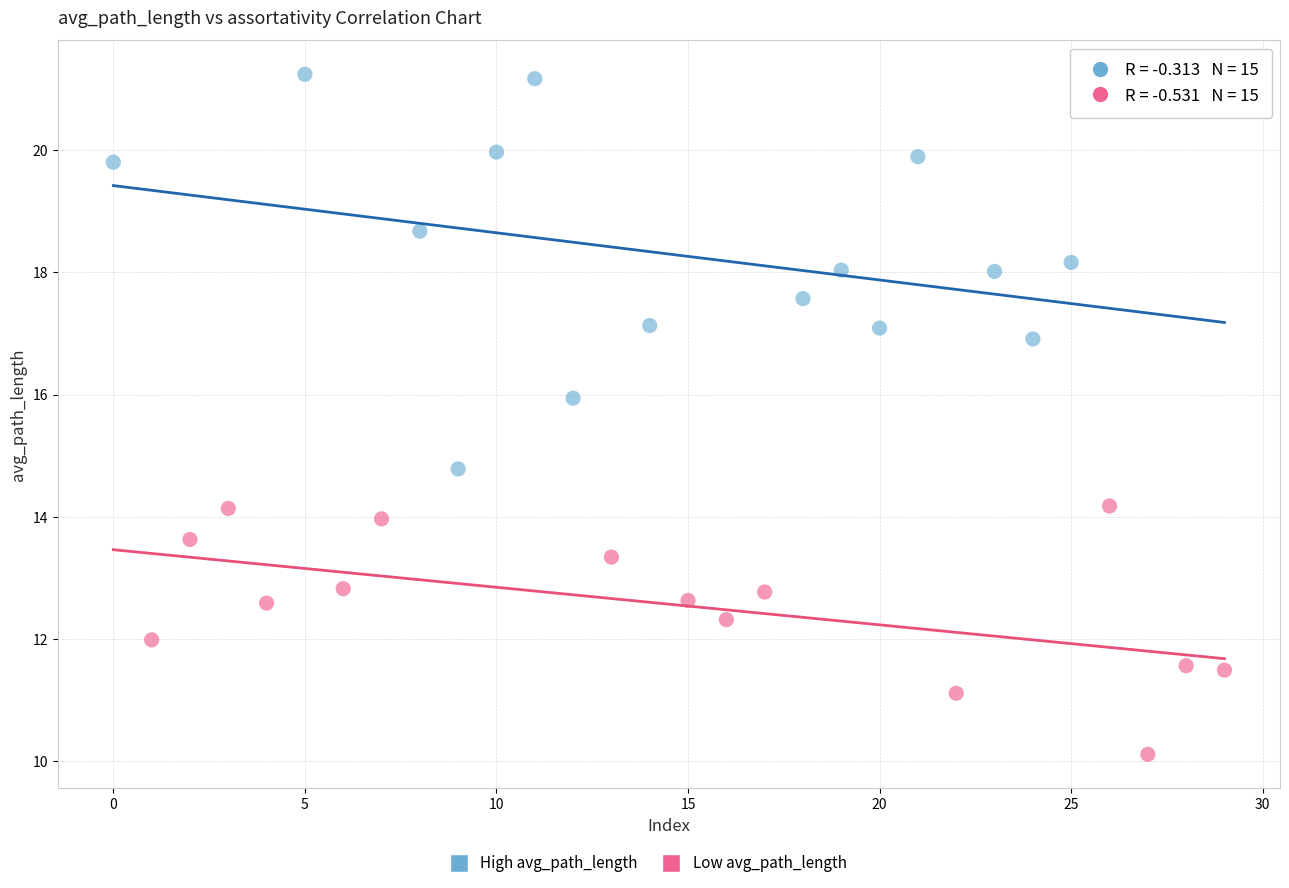

Which series has the largest Y range (max minus min)?

High avg_path_length